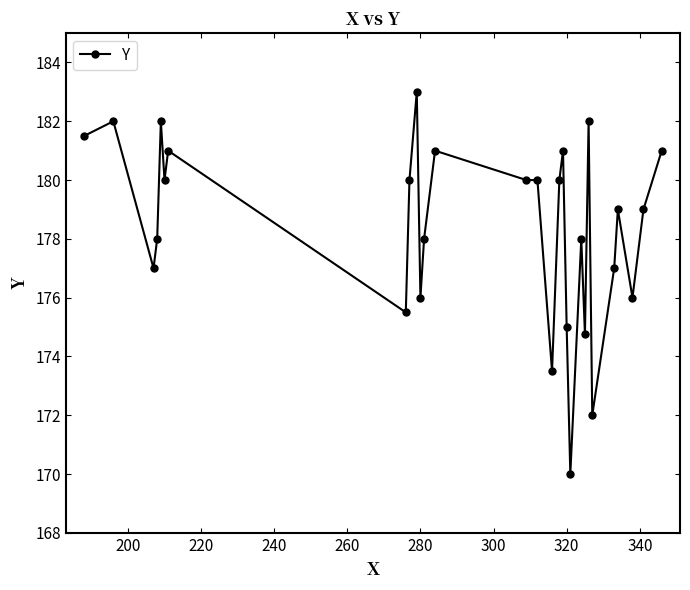

What is the value of the 13th point from the left?

181.0